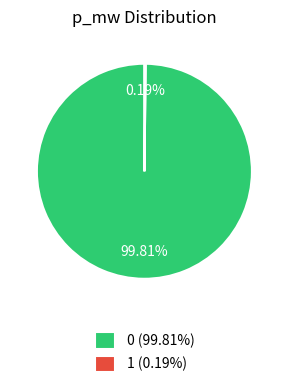

Does any single category account for the majority?

Yes